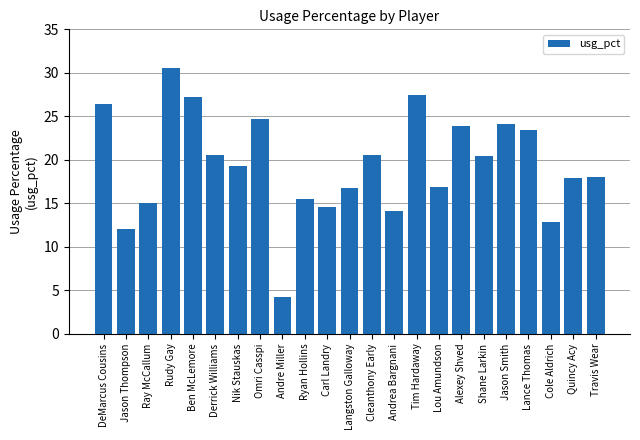

The chart shows a value of 27.2 at Ben McLemore. True or false?

True